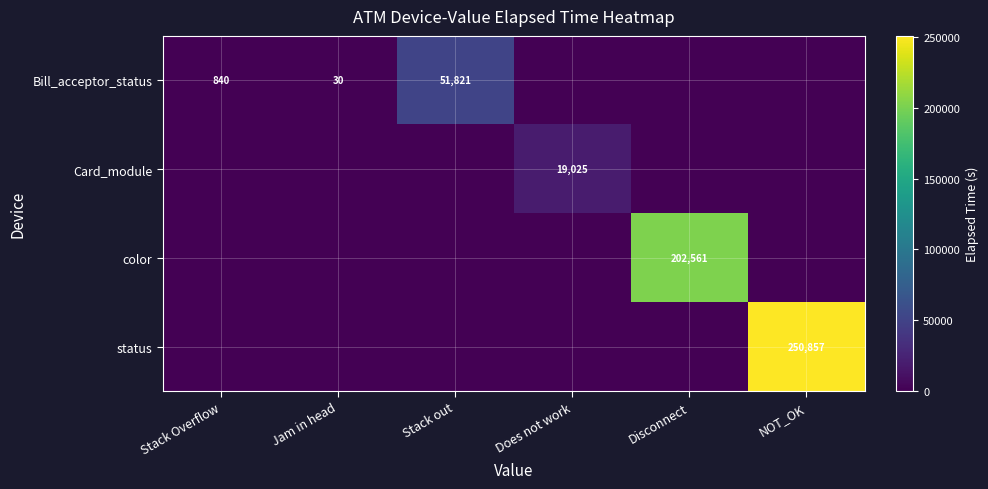

Is it true that color equals 283920 at Disconnect?

False